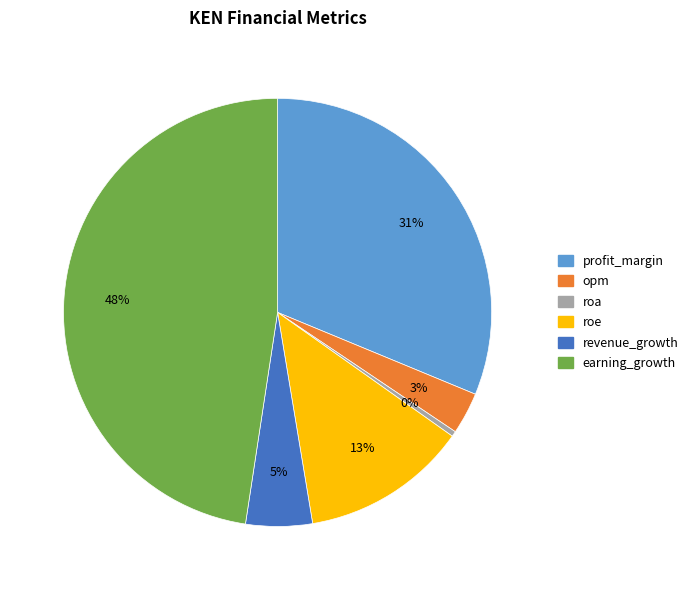

The profit_margin slice represents 39% of the pie. True or false?

False